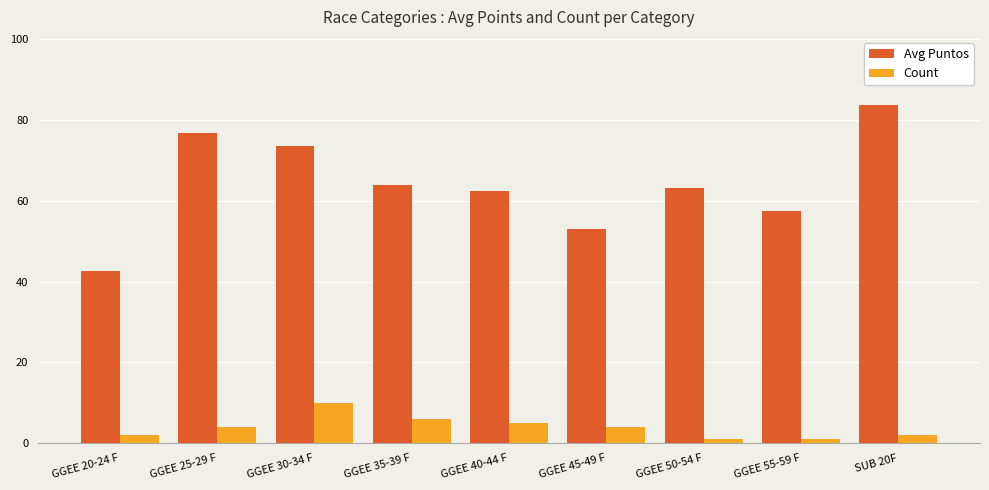

Which series has the largest range (max minus min)?

Avg Puntos